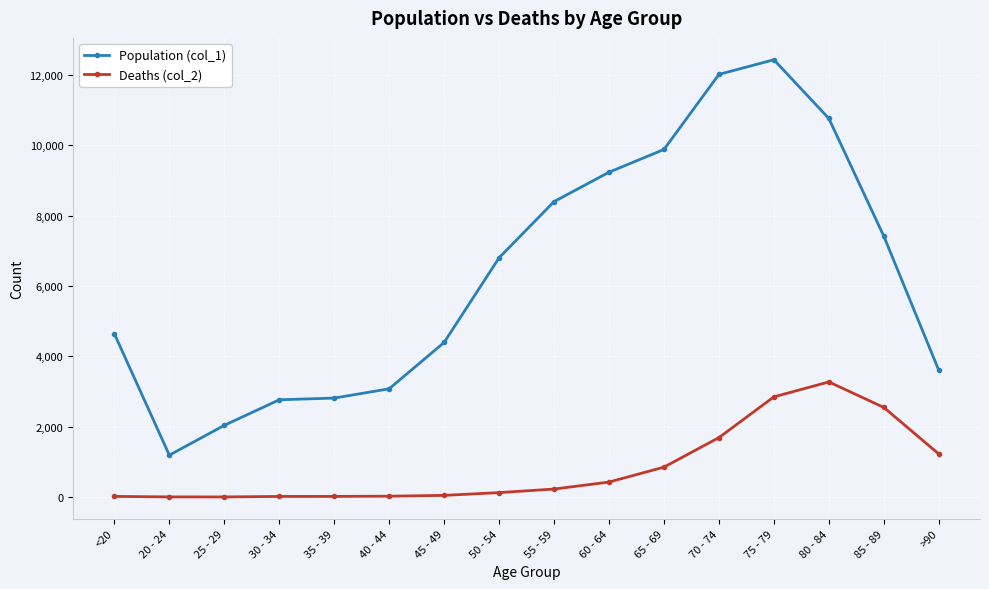

Which category has the highest value across all series?

75 - 79